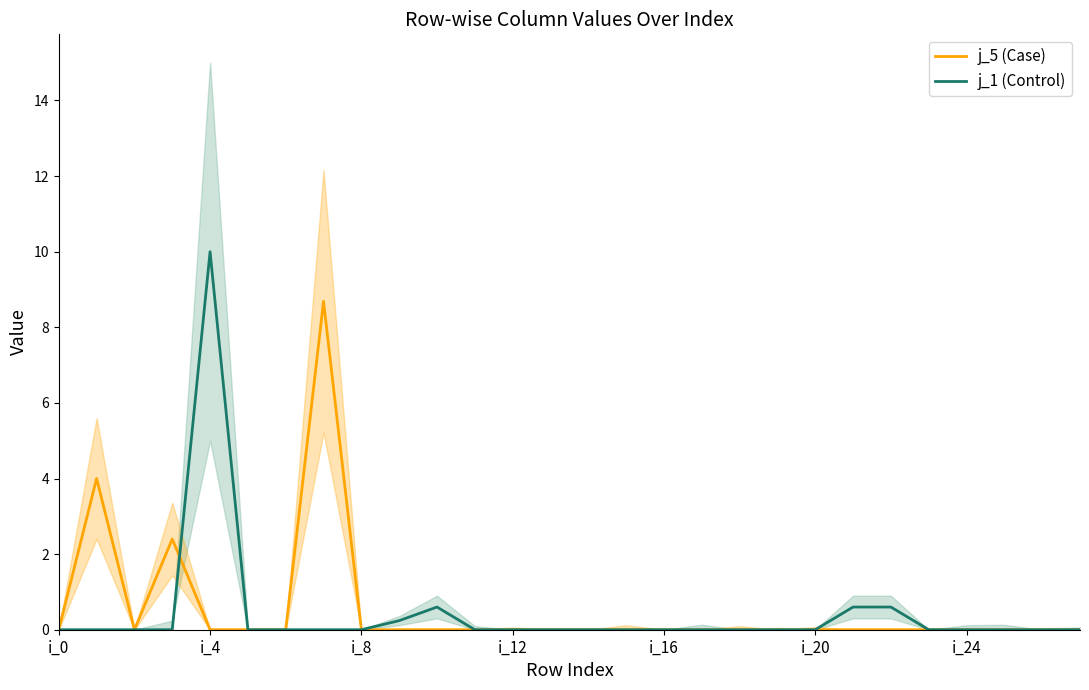

Which series has the largest range (max minus min)?

j_1 (Control)